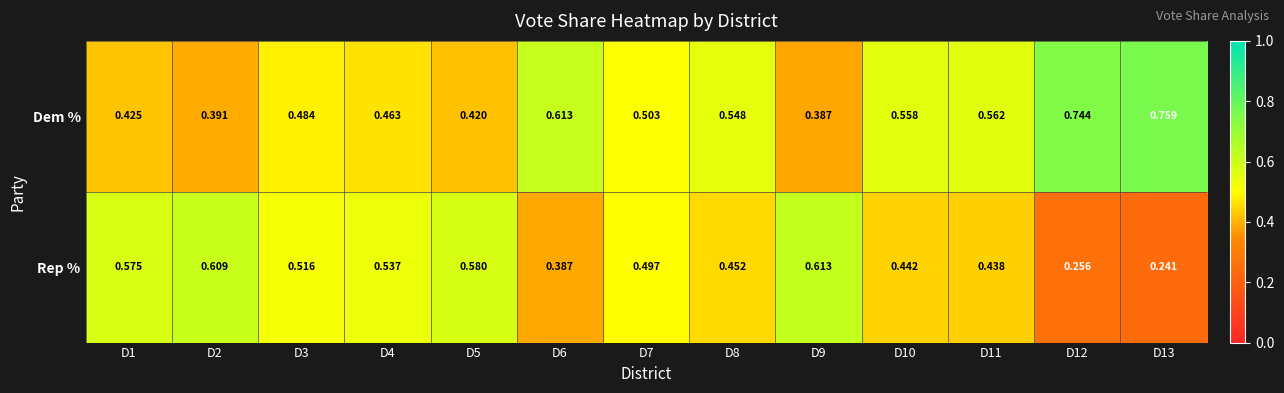

List the series in order of their overall mean, lowest first.

Rep %, Dem %